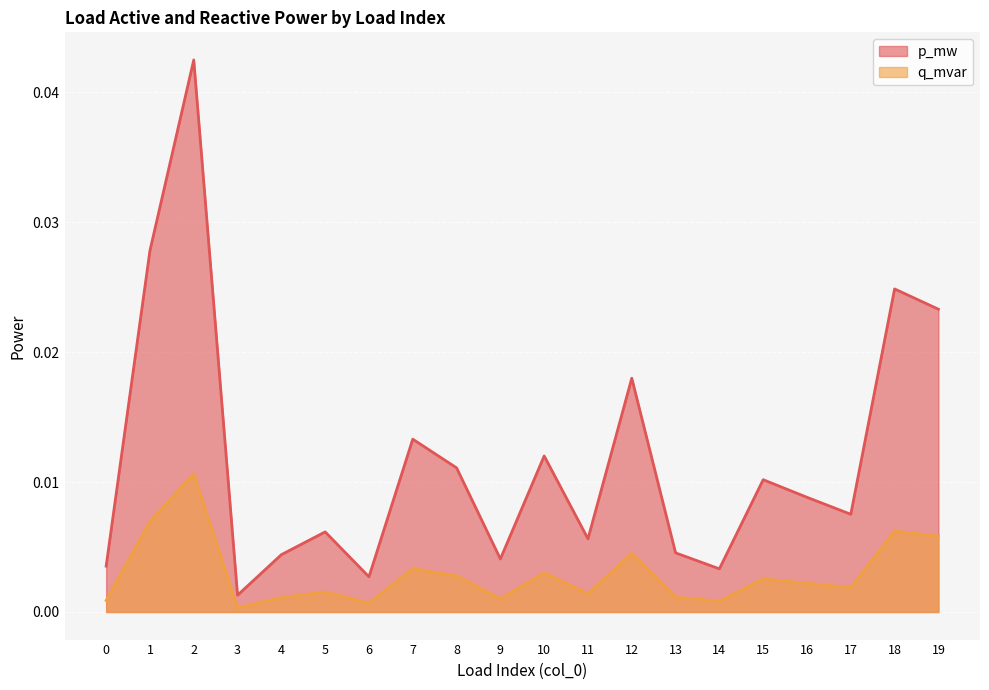

At which category is the sum across all series the highest?

2